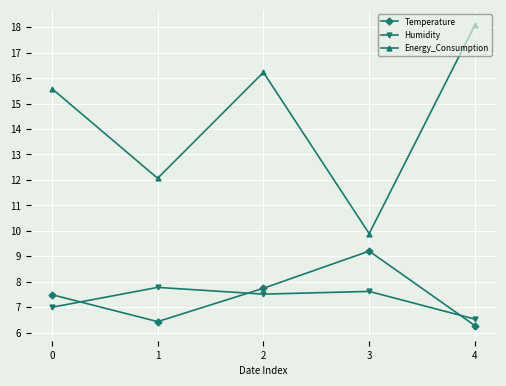

Where is the first local minimum for Humidity?

2